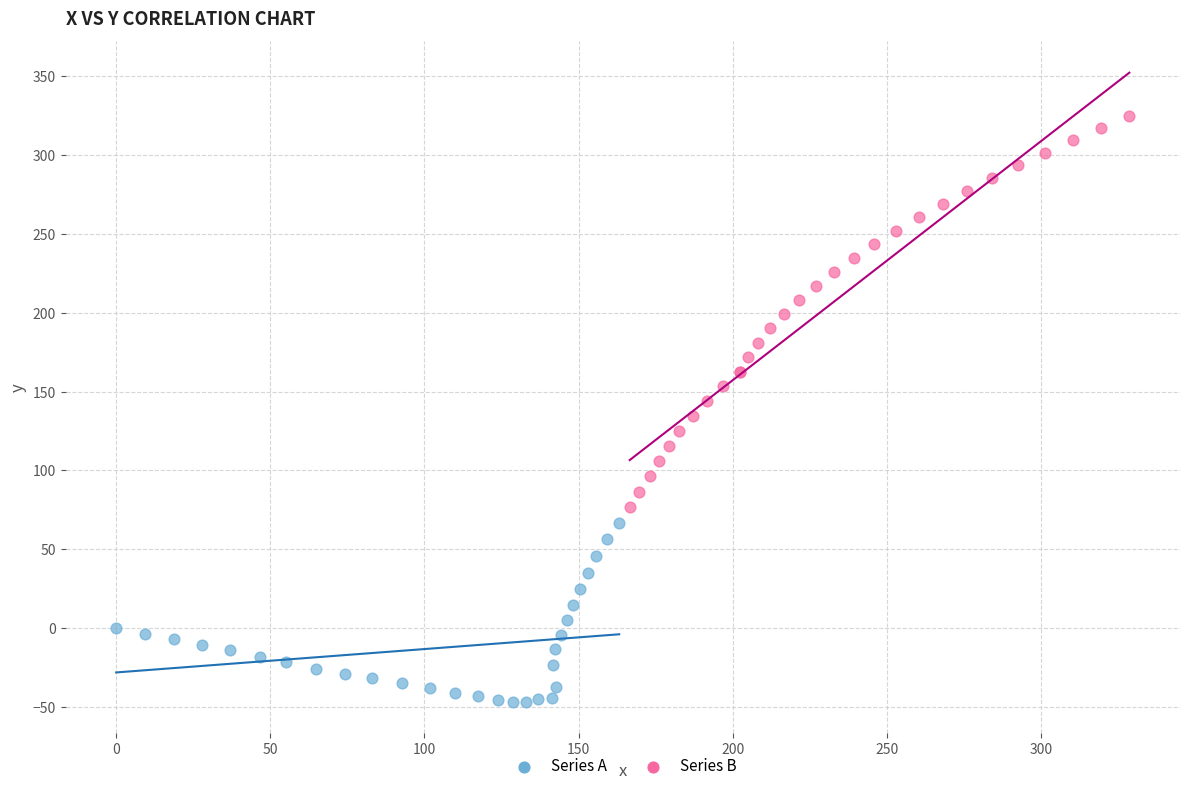

What are all the series names shown in the legend?

Series A, Series B